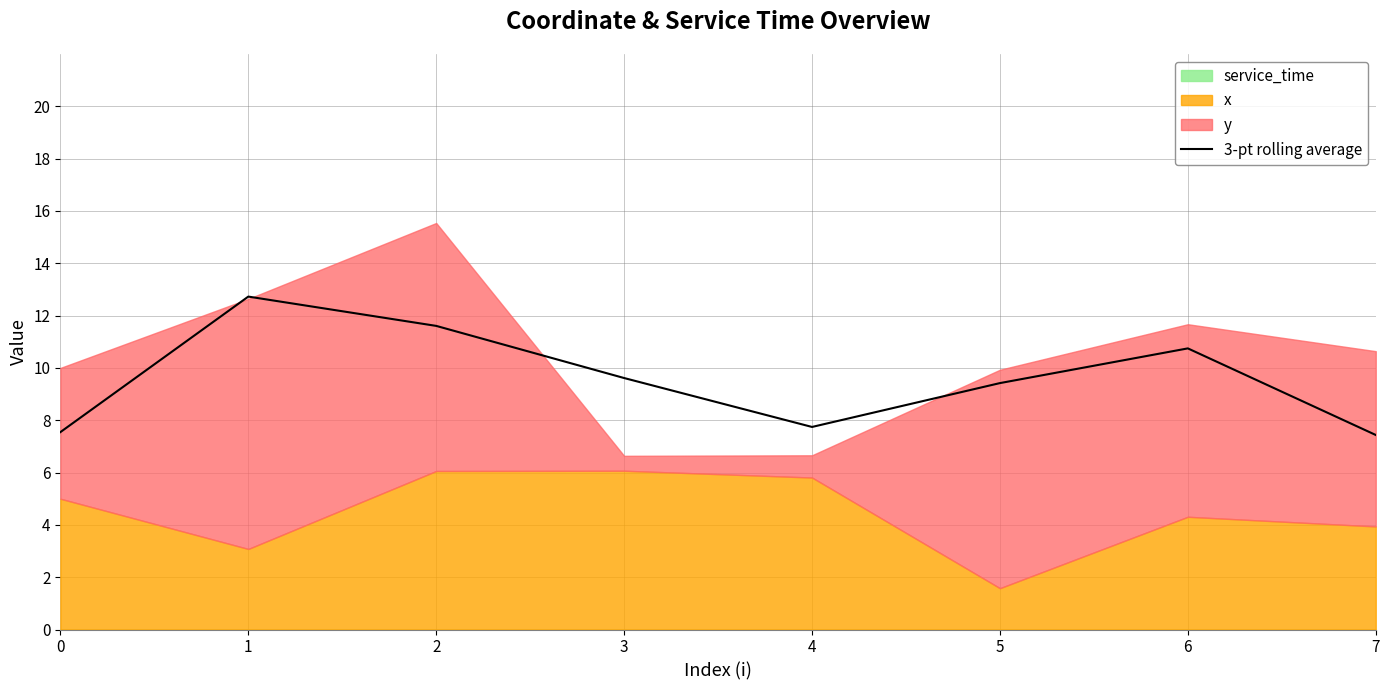

What is the change in value from 0 to 5?

+1.9